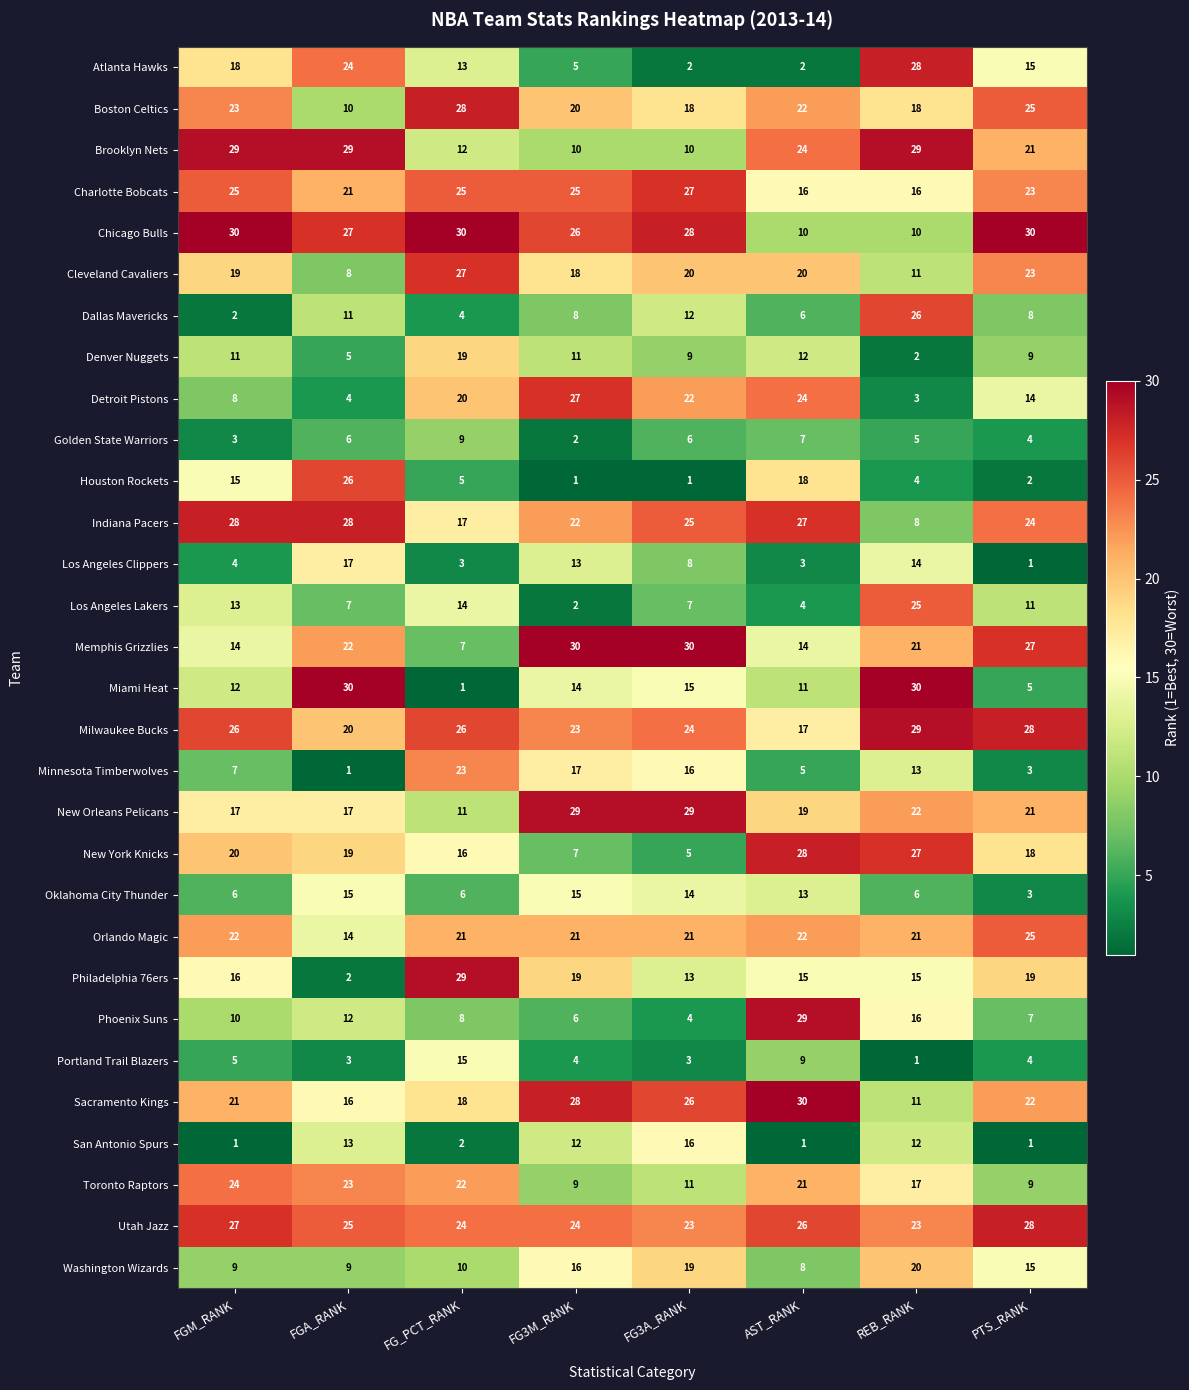

True or false: Toronto Raptors has a value of 9 at PTS_RANK.

True